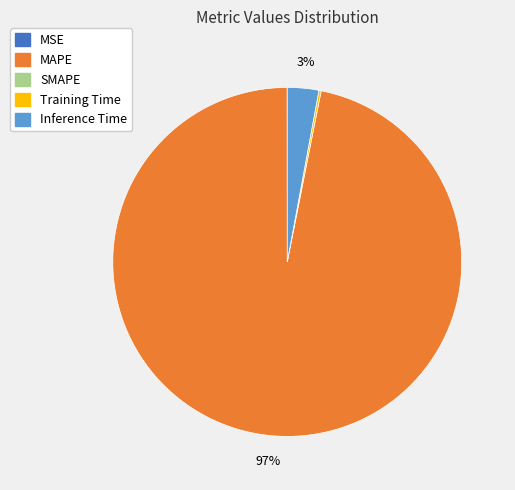

To the nearest percent, what is the average slice percentage?

25%